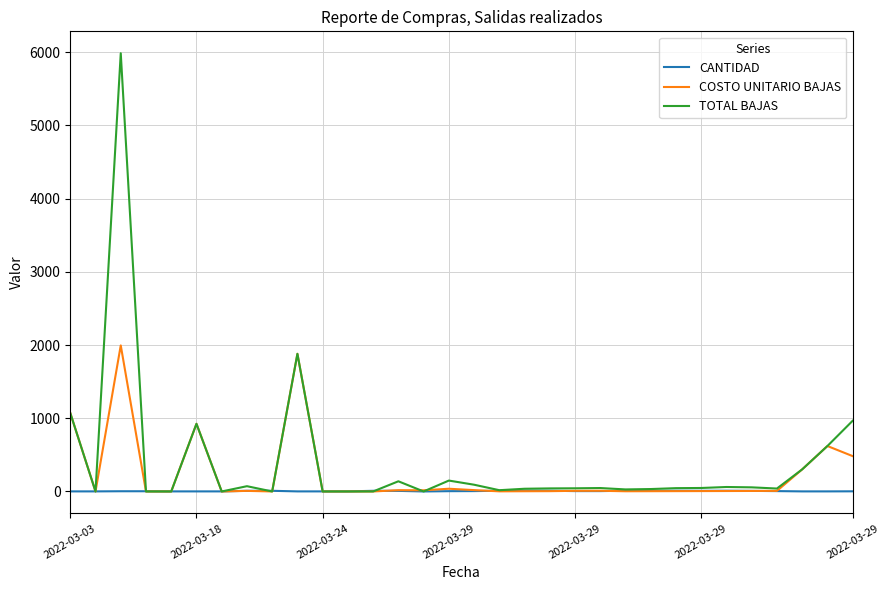

What is the greatest value displayed?

5985.0